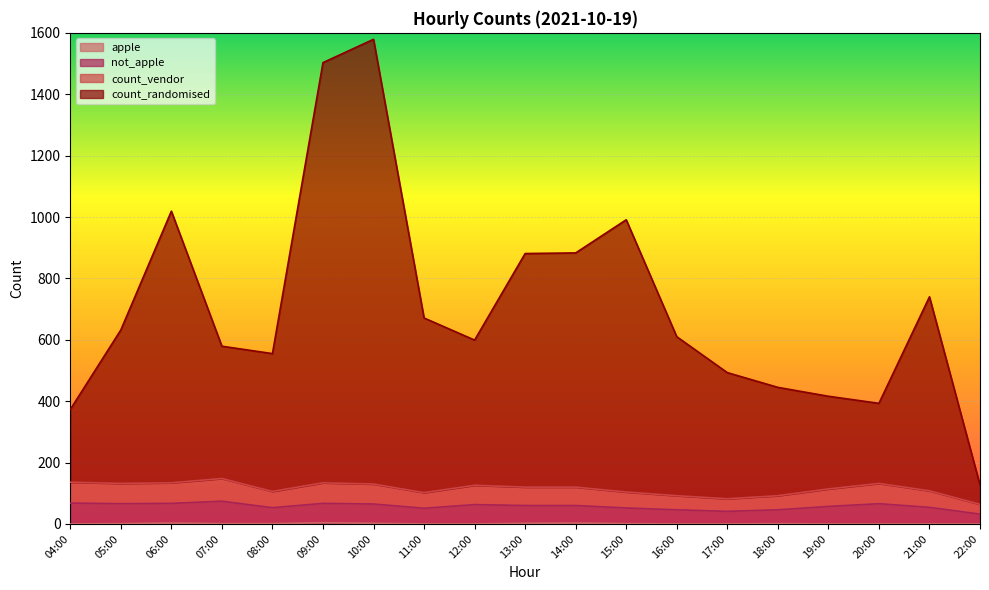

True or false: not_apple has more than 0 interior local peaks.

True